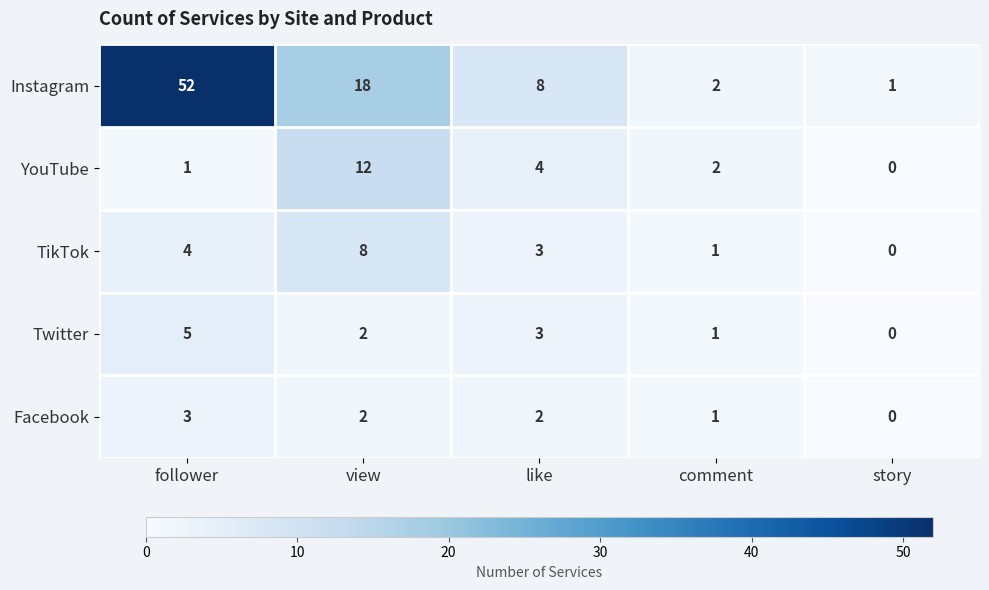

What is the sum of all Twitter values?

11